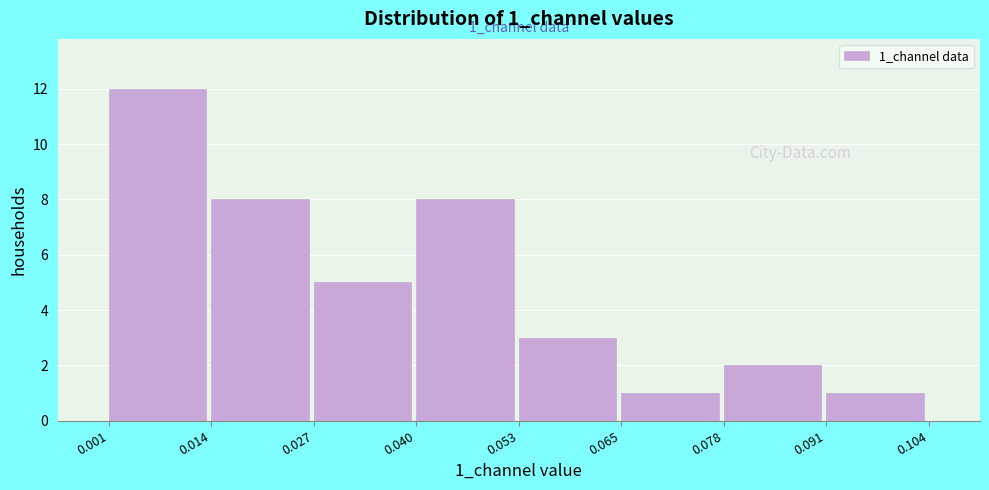

Which range on the x-axis has the tallest bar?

0.001 to 0.014